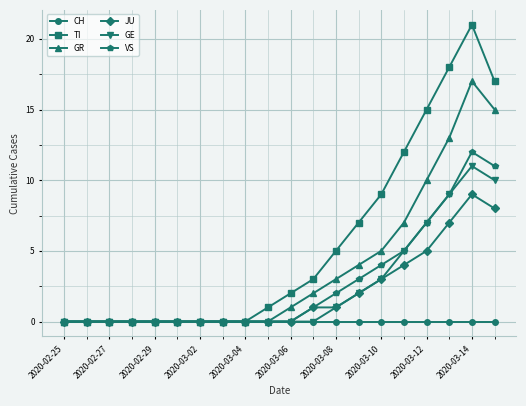

Does the chart have visible grid lines?

Yes